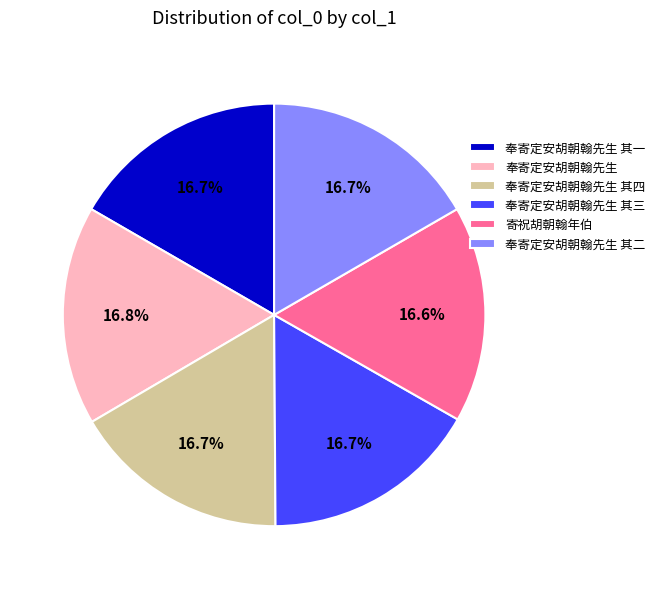

Is there any slice that represents more than half of the pie?

No